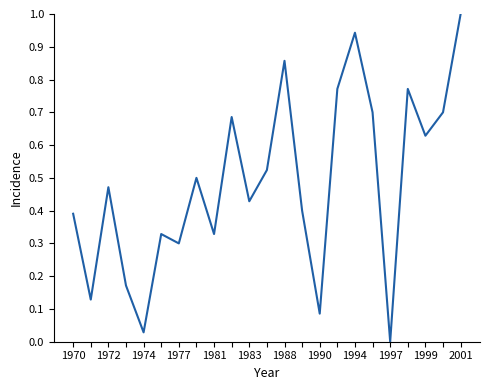

How many positive values are there?

22